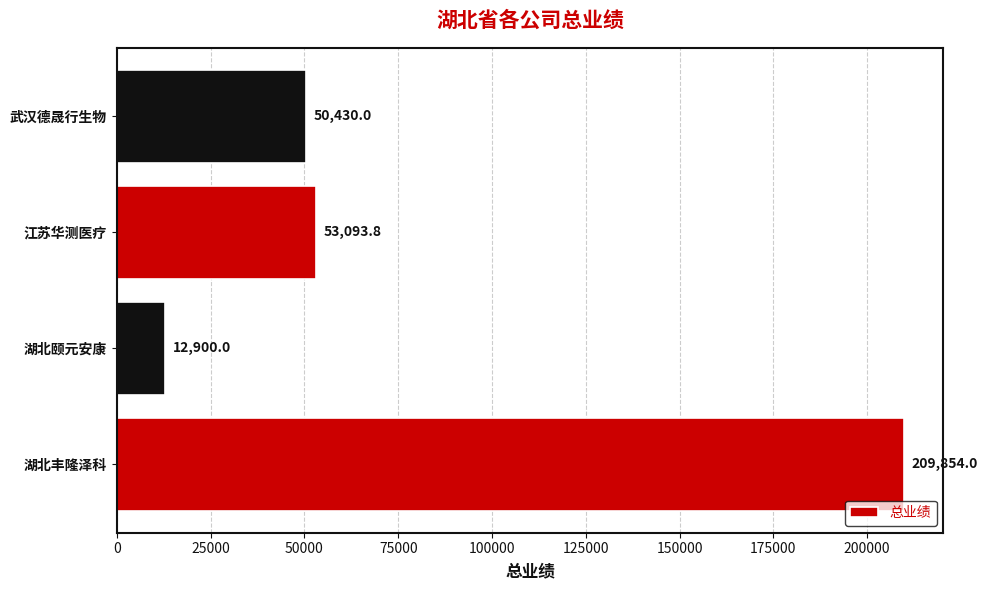

How many data points does each series have?

4